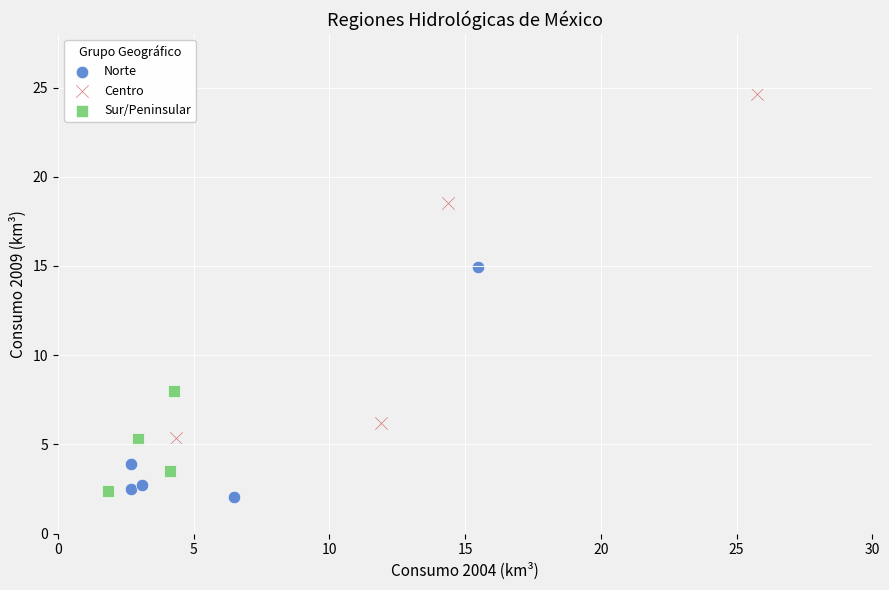

What are all the series names shown in the legend?

Norte, Centro, Sur/Peninsular